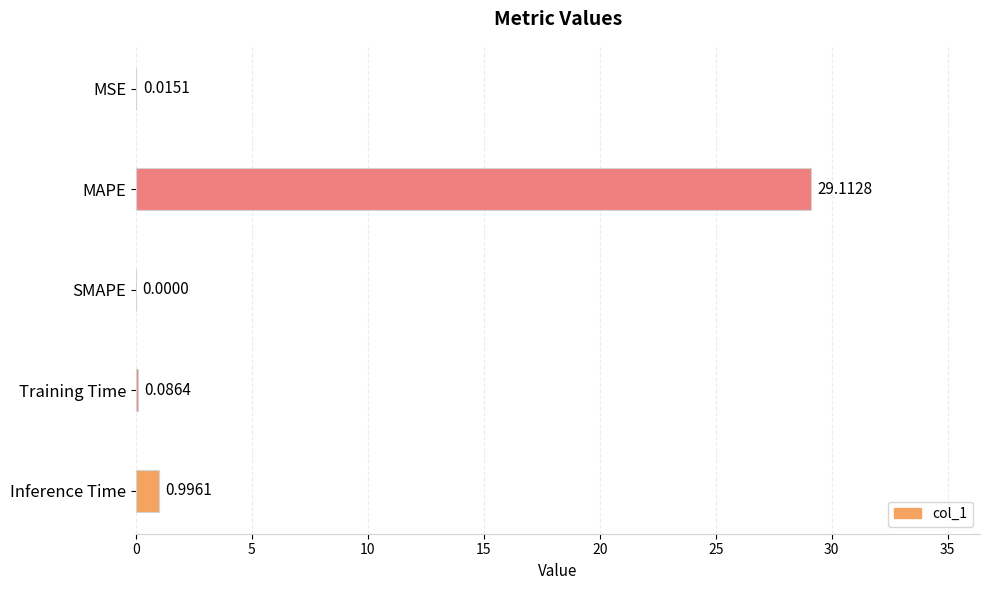

What is the maximum value shown in the chart?

29.1